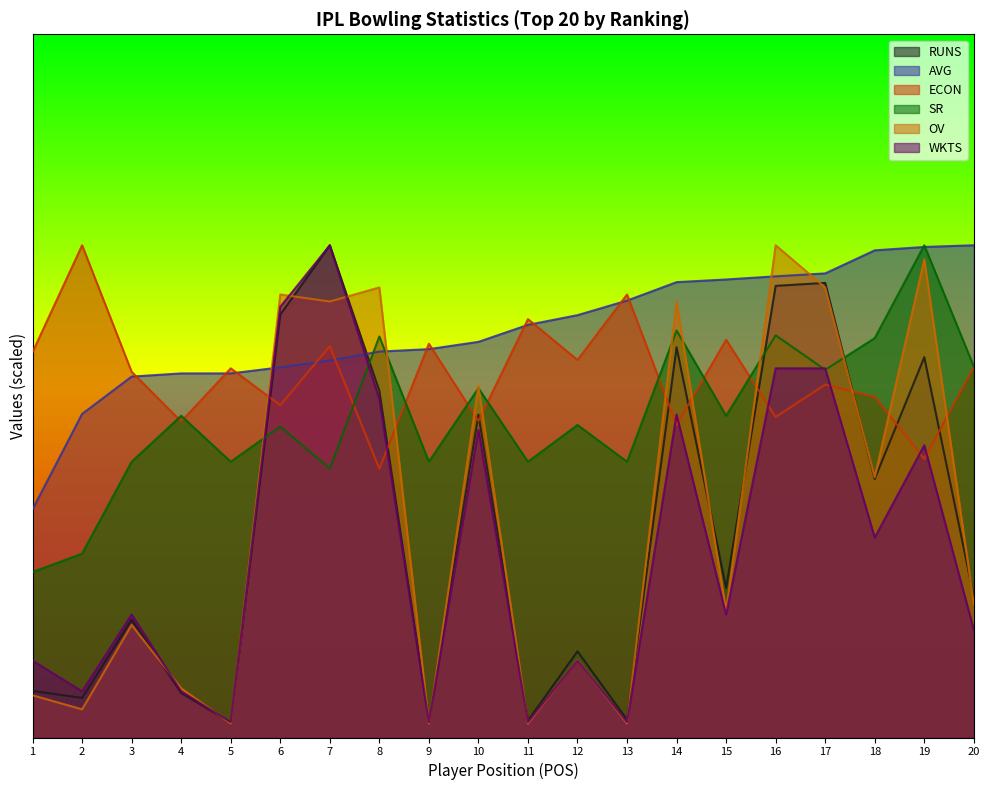

At which label does AVG first exceed 293?

11